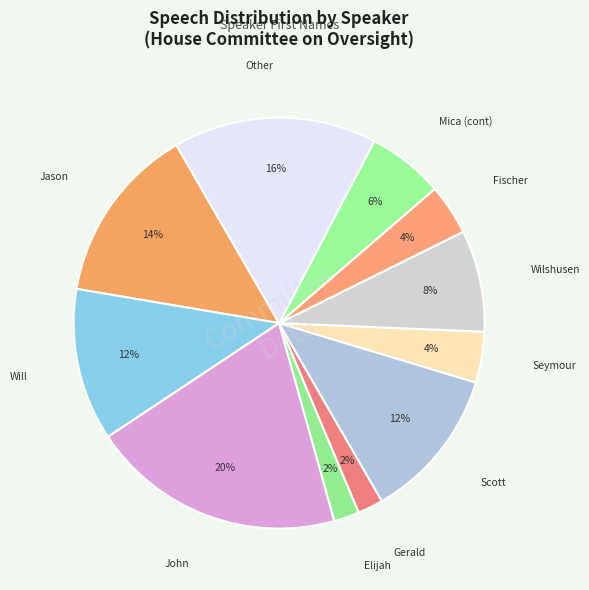

What is the ratio of the value at John to the value at Elijah?

10.0